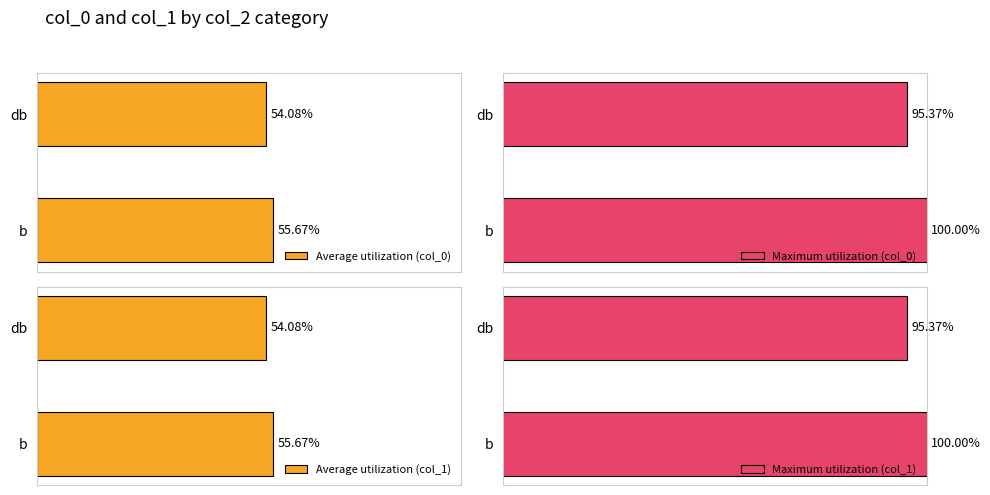

How many data points in Average utilization (col_0) are less than 55?

1